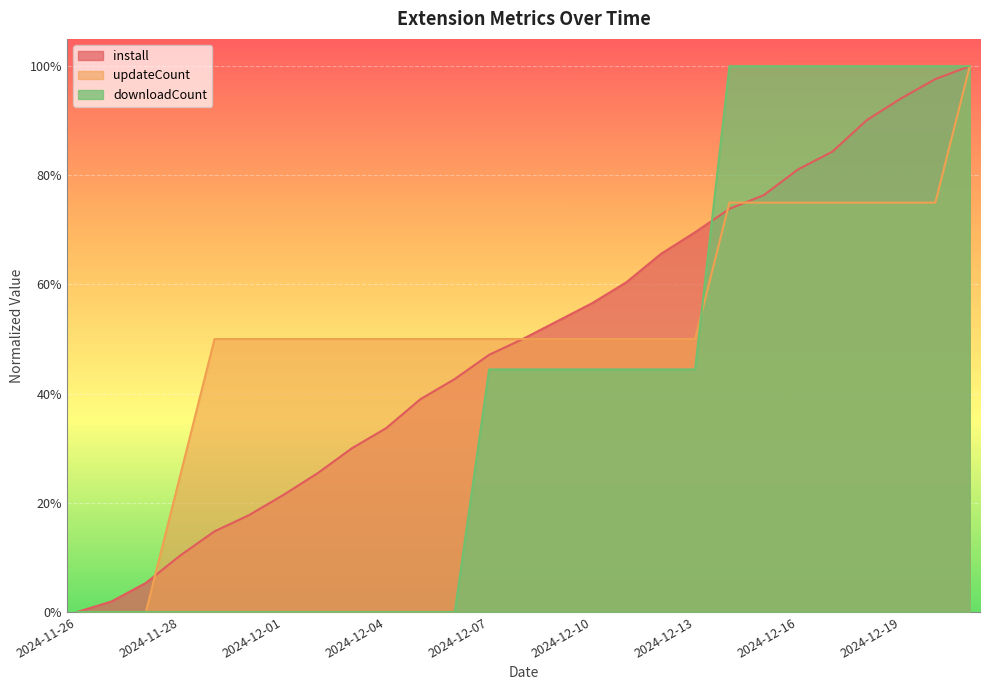

How many times do updateCount and downloadCount cross each other?

1